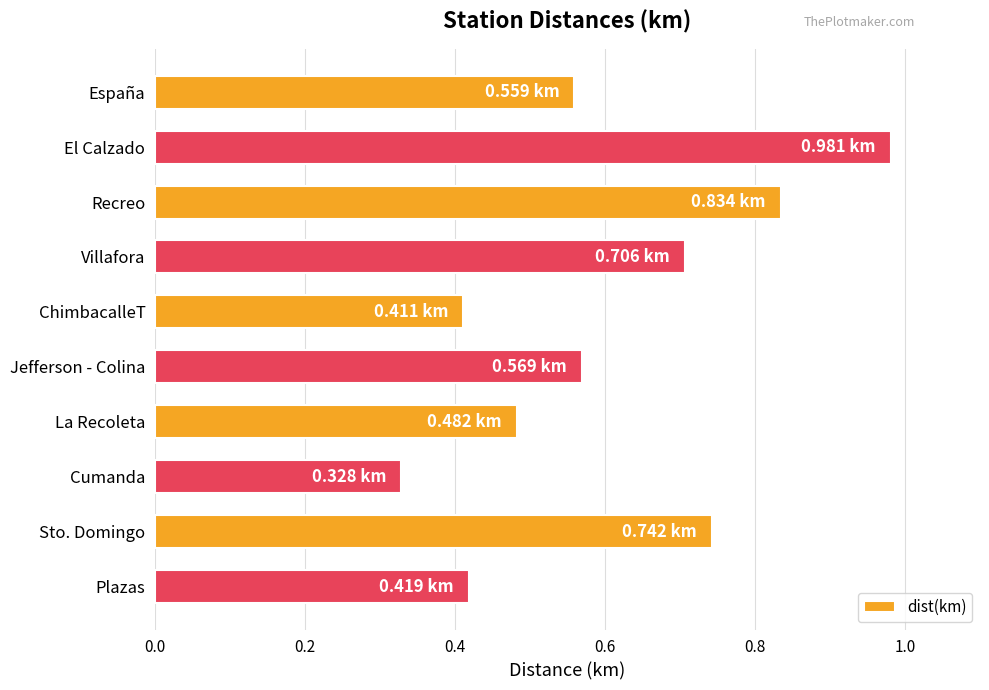

What is the label of the 7th bar from the bottom?

Villafora